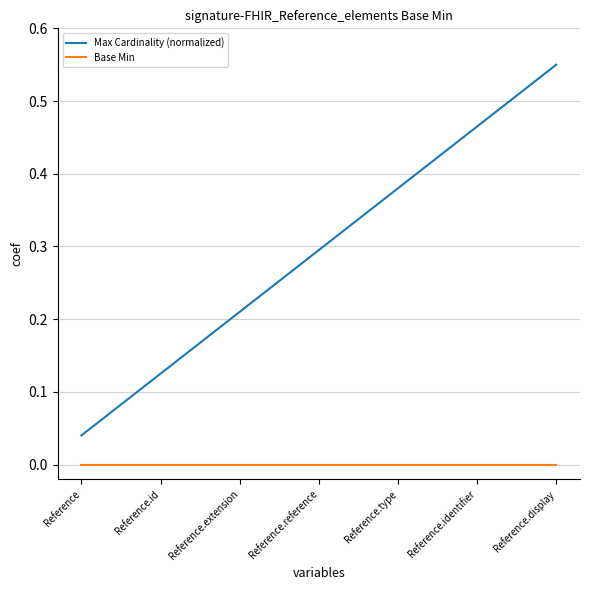

What position from the right is Reference.id?

6